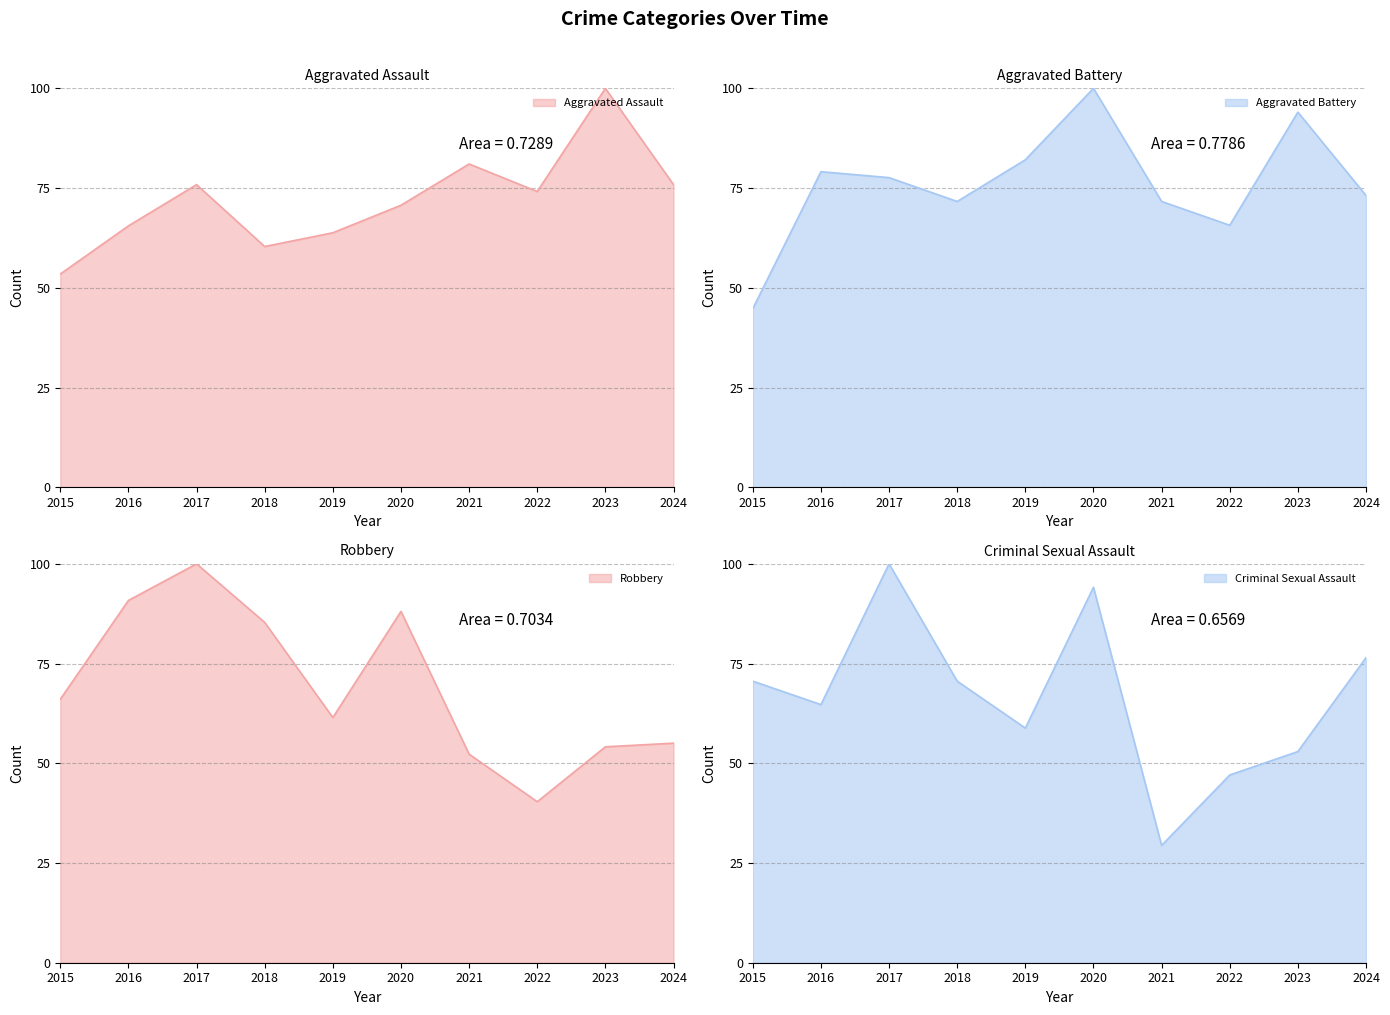

What is the maximum value for Aggravated Battery?

100.0